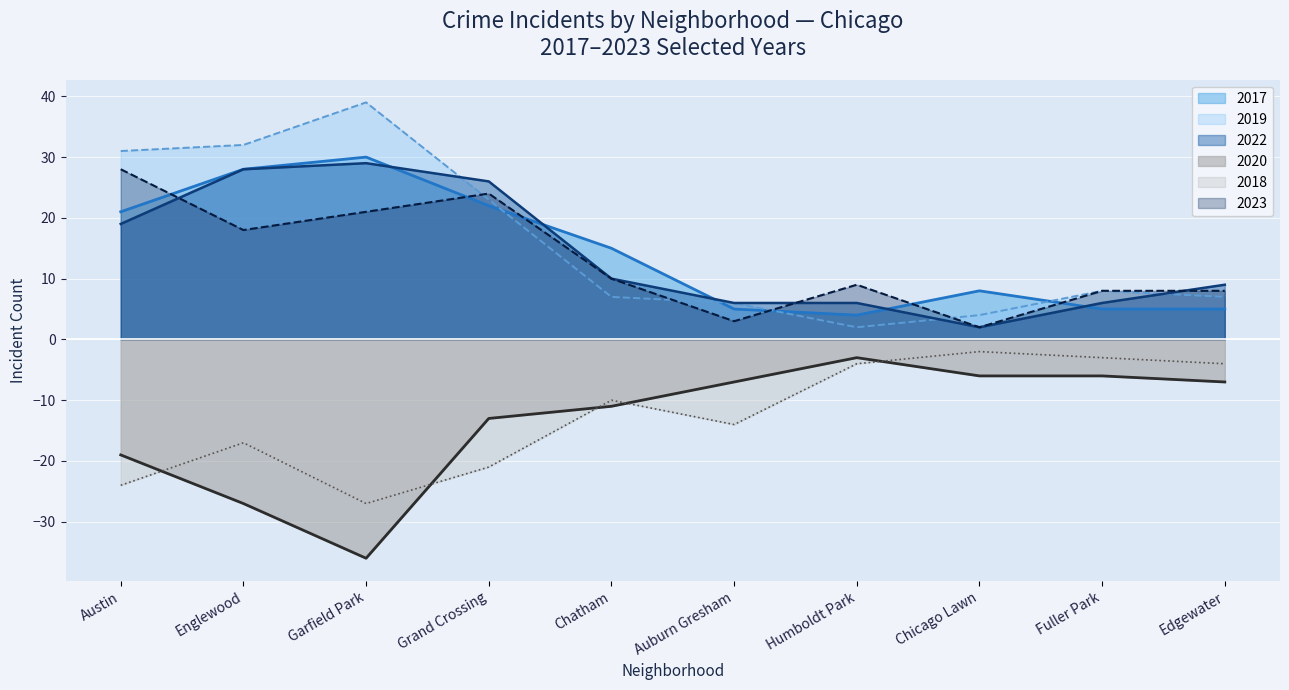

What are all the series names shown in the legend?

2017, 2019, 2022, 2020, 2018, 2023